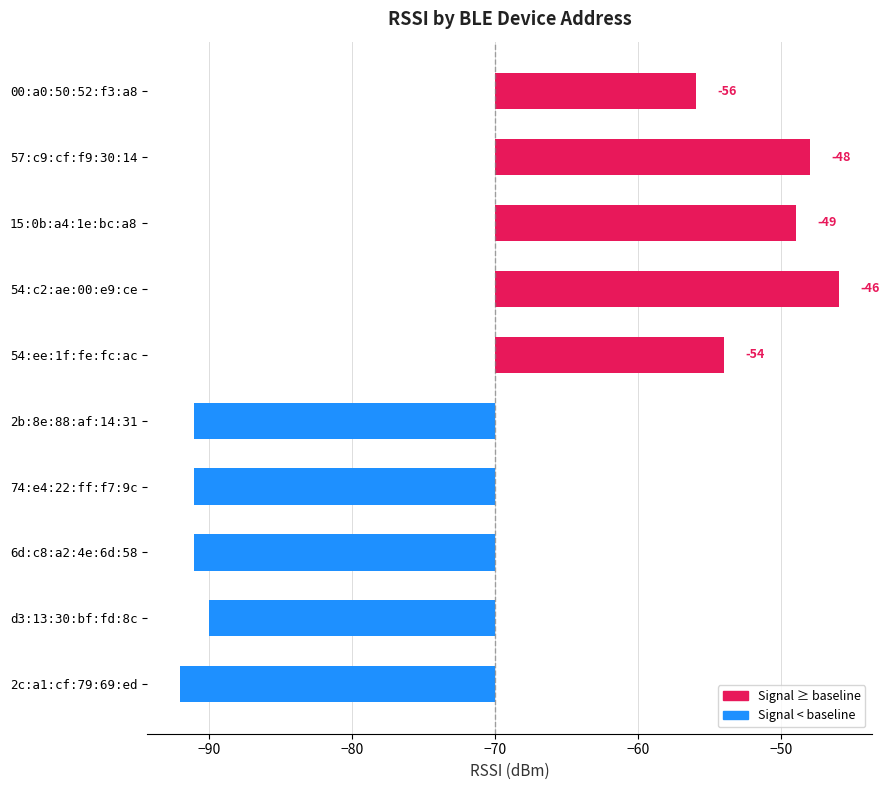

Does the chart contain stacked bars?

No